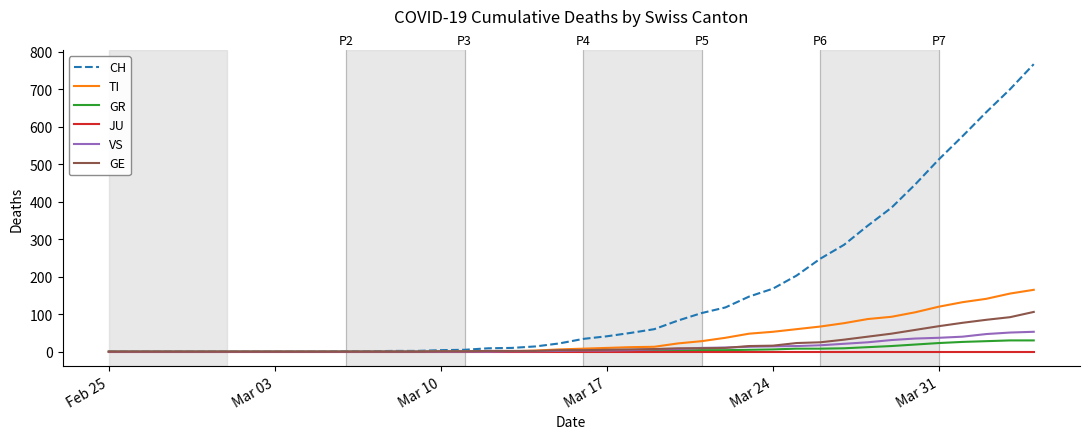

Which series has the widest spread of values?

CH